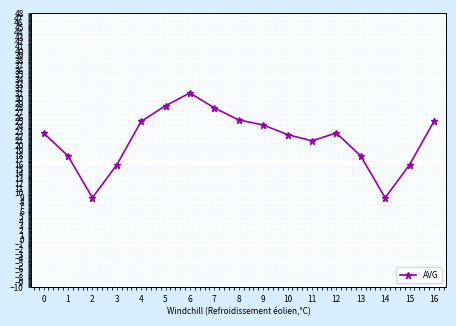

What is the sum of the values at 11 and 12?

43.6